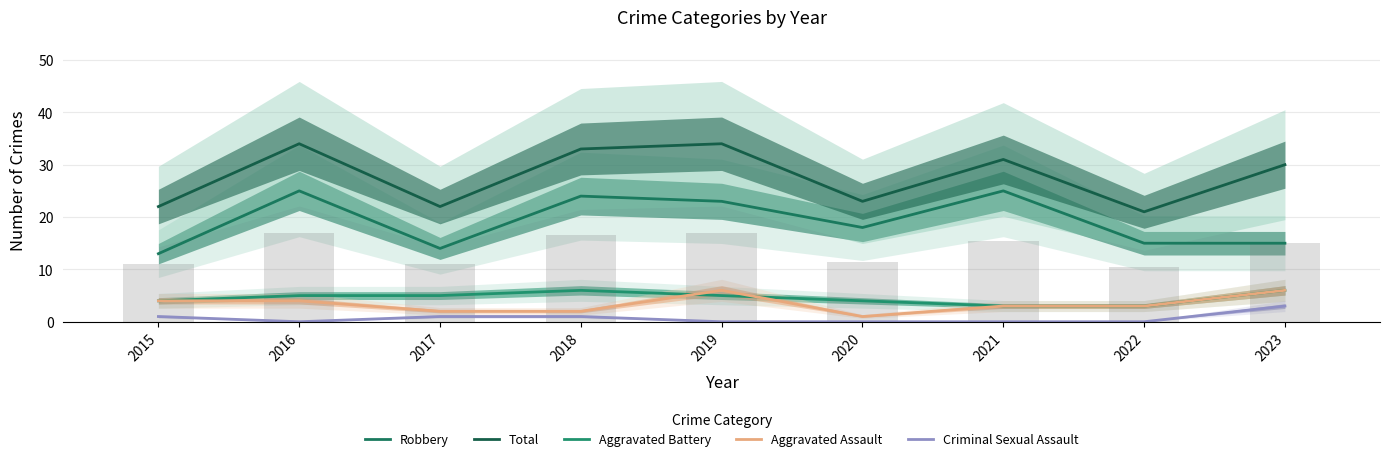

At which label does Aggravated Assault reach its minimum?

2020